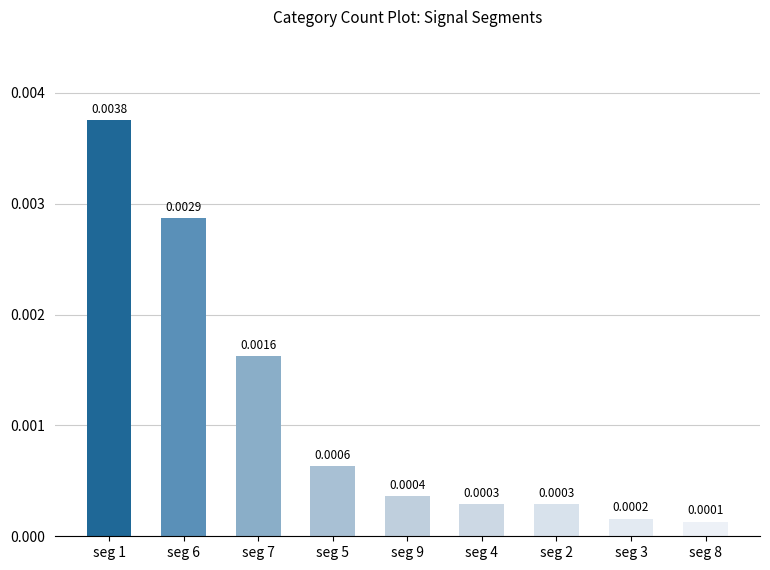

How many distinct data groups are displayed?

1